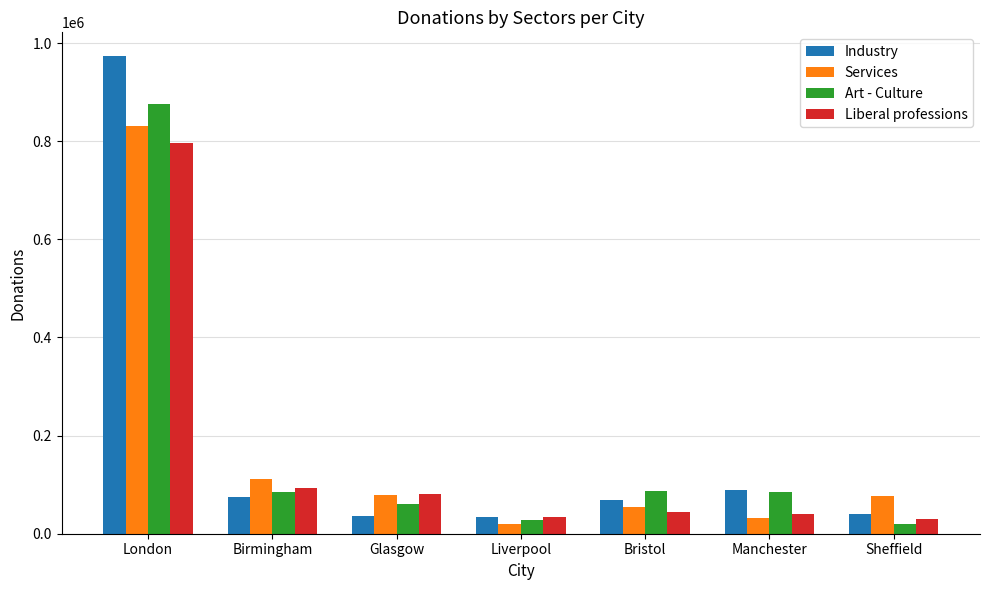

What is the difference between the second highest and second lowest values in the Art - Culture series?

57570